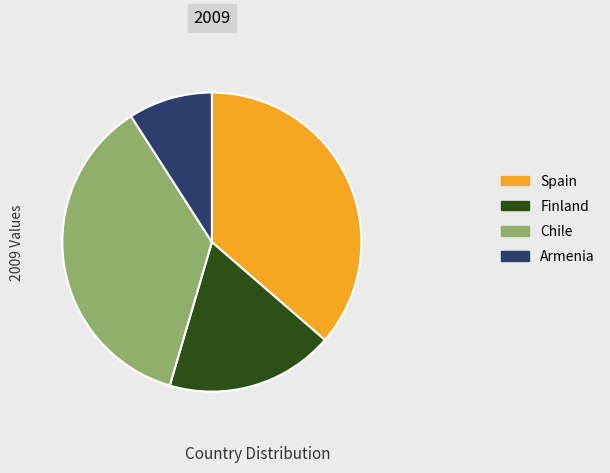

Is it true that Spain is 36% of the pie?

True